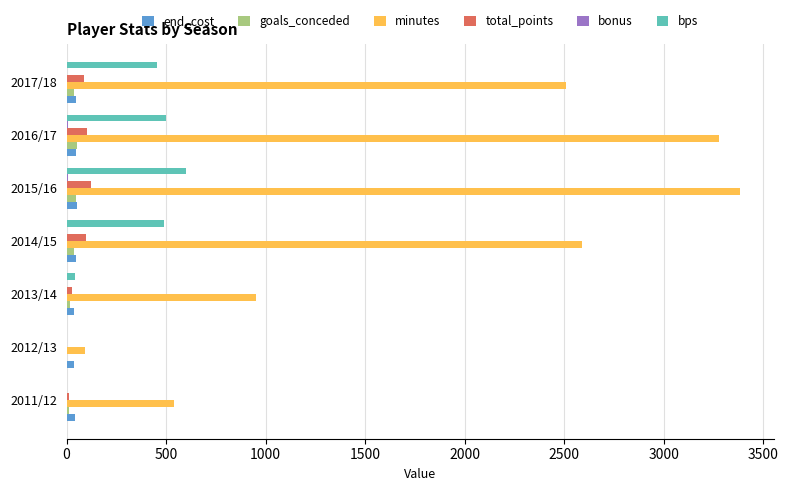

What is the maximum value shown in the chart?

3384